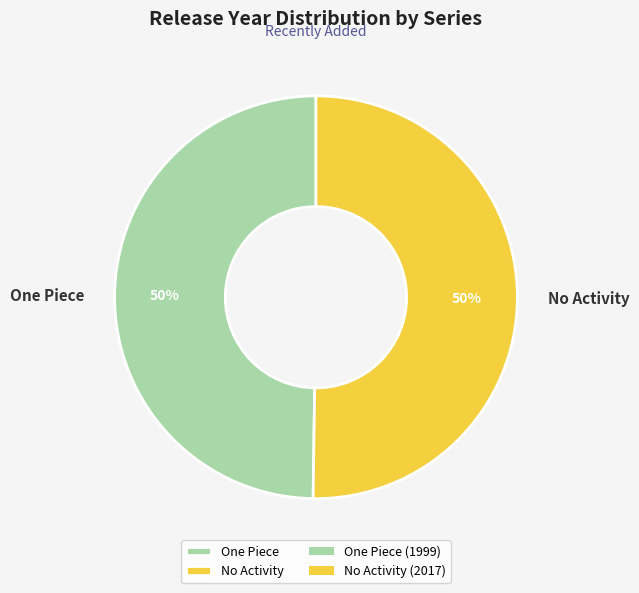

The No Activity slice represents 50% of the pie. True or false?

True